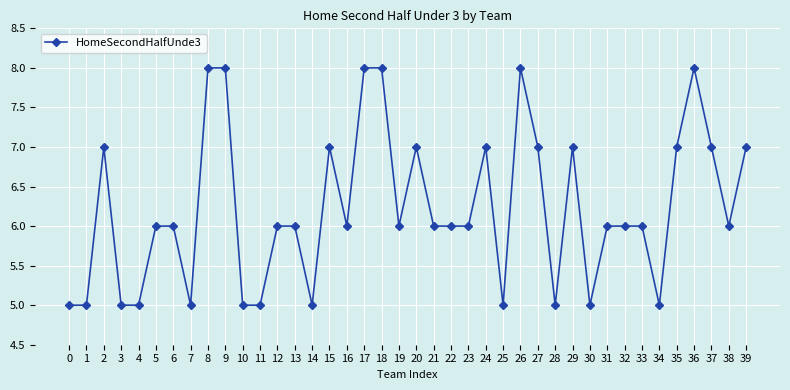

What is the difference between the maximum and second lowest values?

3